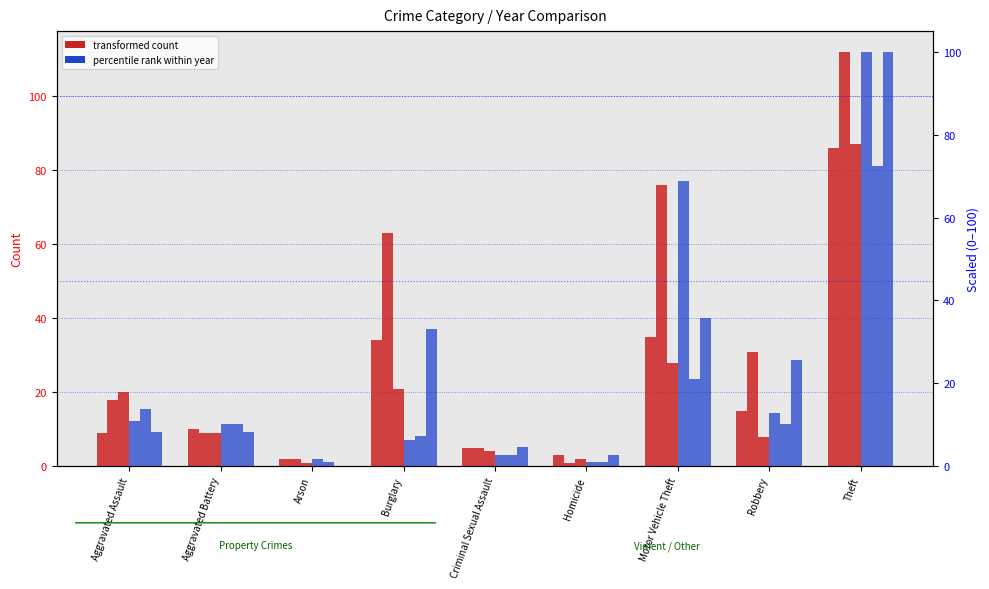

Reading left to right, what are all the values shown in this chart?

Year 2015: Aggravated Assault=9.0	Aggravated Battery=10.0	Arson=2.0	Burglary=34.0	Criminal Sexual Assault=5.0	Homicide=3.0	Motor Vehicle Theft=35.0	Robbery=15.0	Theft=86.0
Year 2017: Aggravated Assault=18.0	Aggravated Battery=9.0	Arson=2.0	Burglary=63.0	Criminal Sexual Assault=5.0	Homicide=1.0	Motor Vehicle Theft=76.0	Robbery=31.0	Theft=112.0
Year 2022: Aggravated Assault=20.0	Aggravated Battery=9.0	Arson=1.0	Burglary=21.0	Criminal Sexual Assault=4.0	Homicide=2.0	Motor Vehicle Theft=28.0	Robbery=8.0	Theft=87.0
Year 2023 (scaled): Aggravated Assault=11.0	Aggravated Battery=10.1	Arson=1.8	Burglary=6.4	Criminal Sexual Assault=2.8	Homicide=0.9	Motor Vehicle Theft=68.8	Robbery=12.8	Theft=100.0
Year 2021 (scaled): Aggravated Assault=13.8	Aggravated Battery=10.1	Arson=0.9	Burglary=7.3	Criminal Sexual Assault=2.8	Homicide=0.9	Motor Vehicle Theft=21.1	Robbery=10.1	Theft=72.5
Year 2018 (scaled): Aggravated Assault=8.3	Aggravated Battery=8.3	Arson=0.0	Burglary=33.0	Criminal Sexual Assault=4.6	Homicide=2.8	Motor Vehicle Theft=35.8	Robbery=25.7	Theft=100.0